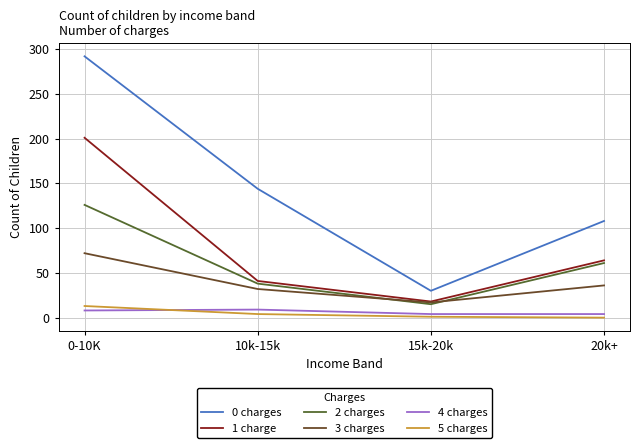

What is the total value across all series at 20k+?

273